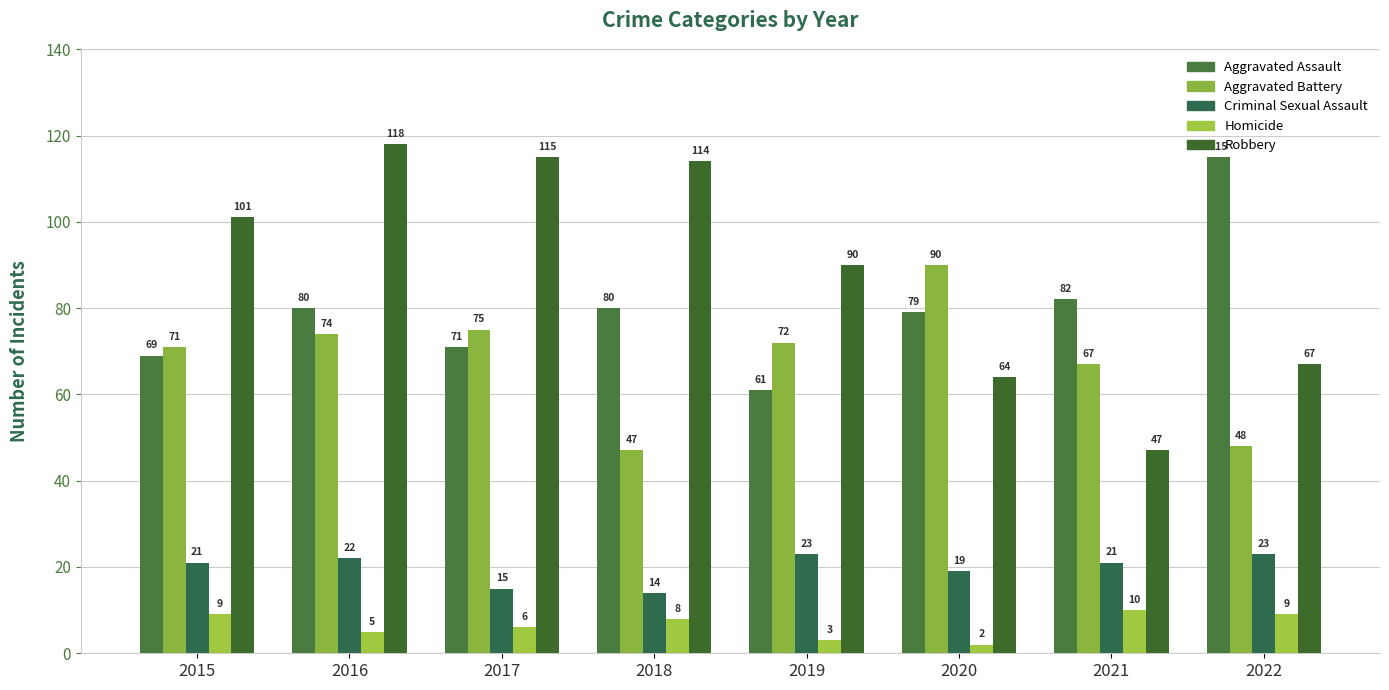

What is the difference between the second highest and minimum values in the Aggravated Battery series?

28